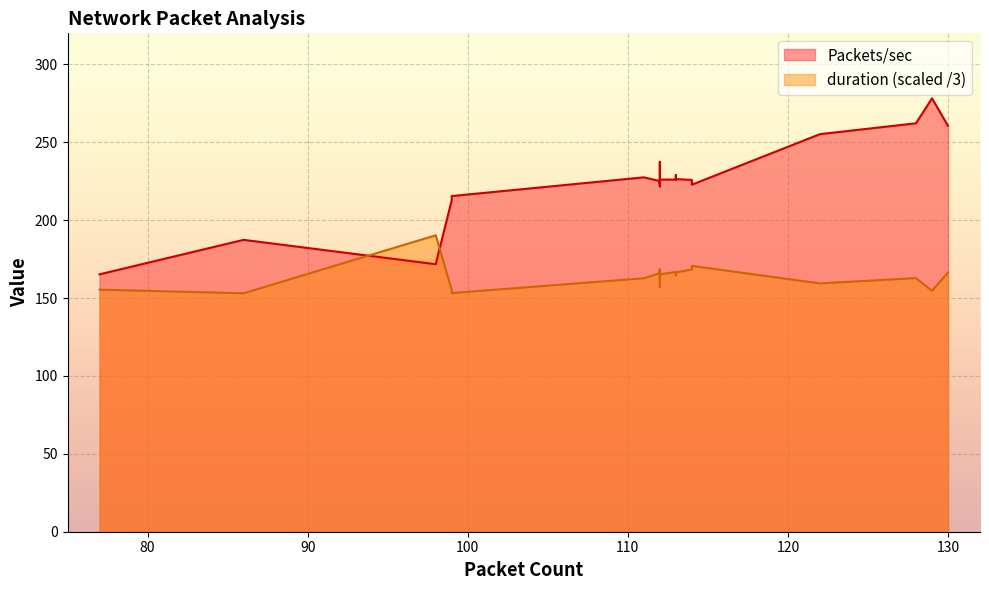

True or false: duration and Packets/sec cross at least once.

False